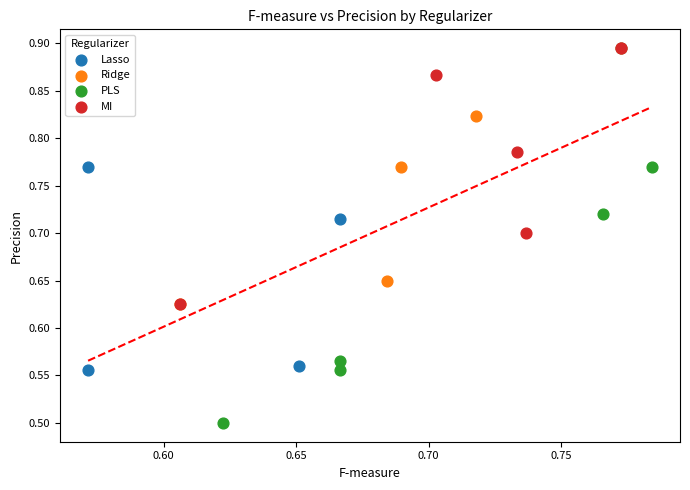

Which series contains the lowest Y value?

PLS